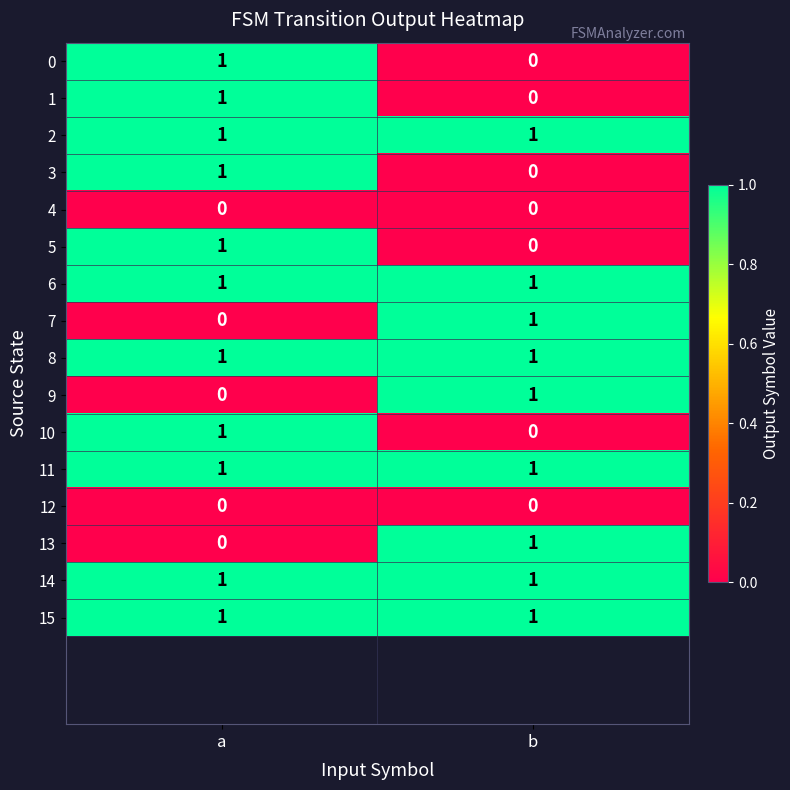

What is the spread (max minus min) of values at a?

1